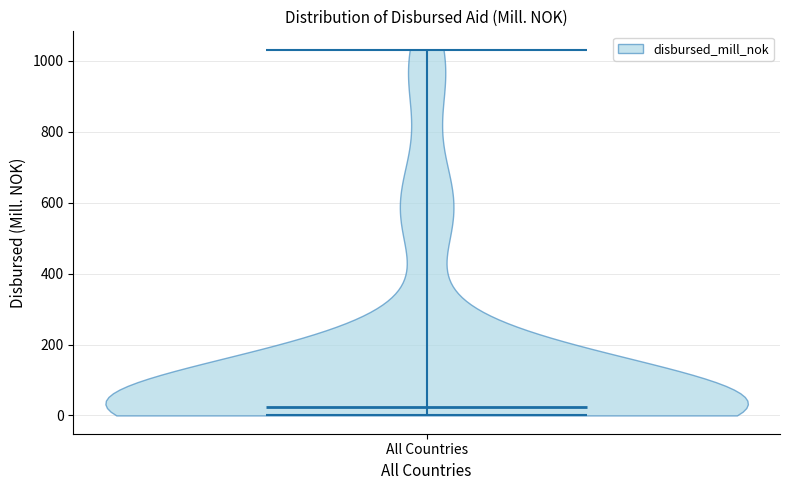

Read this violin plot against the y-axis: where its median line is, and the lowest and highest points the violin reaches. The values are not printed on the chart, so give them approximately, as read against the axis.

median line 20, lowest point 0, highest point 1040